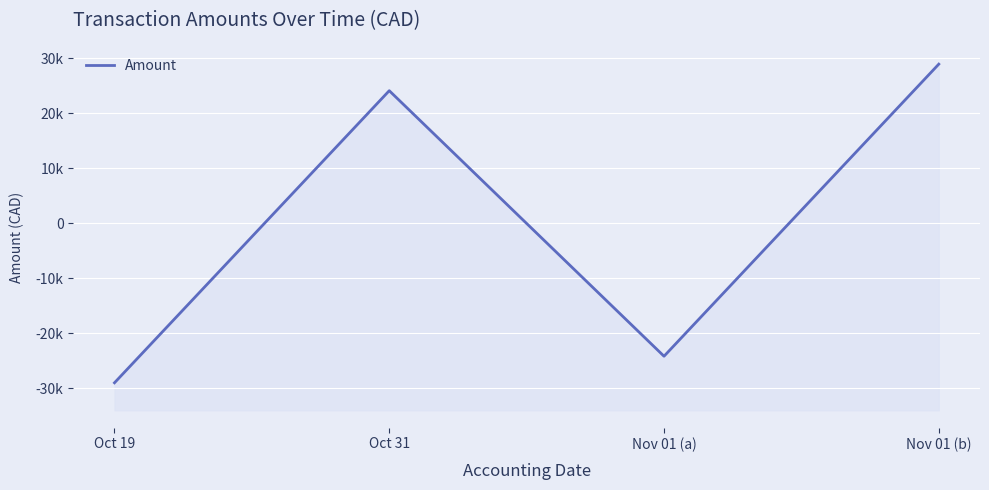

List the labels in order of value, largest first.

Nov 01 (b), Oct 31, Nov 01 (a), Oct 19